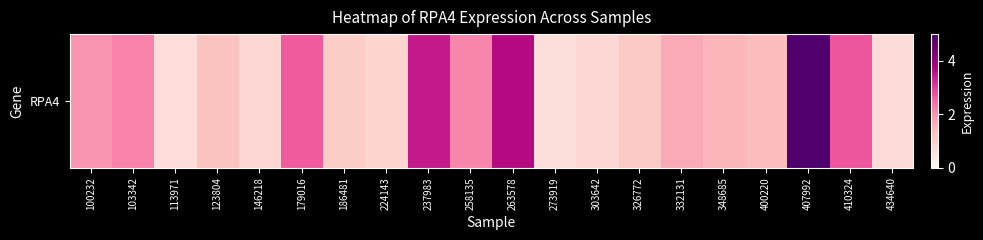

Rank the categories by value from highest to lowest.

407992, 263578, 237983, 410324, 179016, 103342, 258135, 100232, 332131, 348685, 400220, 123804, 326772, 186481, 224143, 146218, 303642, 434640, 113971, 273919